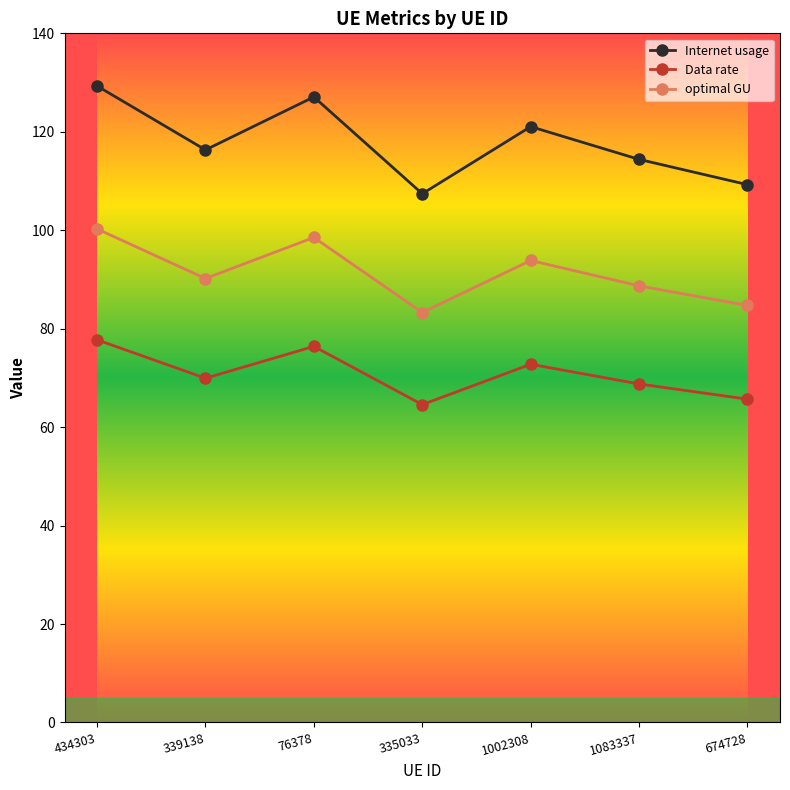

Reading right to left, transcribe all the data shown in this chart.

Internet usage: 109.3	114.4	121.0	107.4	127.1	116.3	129.3
Data rate: 65.7	68.8	72.8	64.6	76.4	69.9	77.7
optimal GU: 84.7	88.7	93.9	83.3	98.5	90.2	100.3